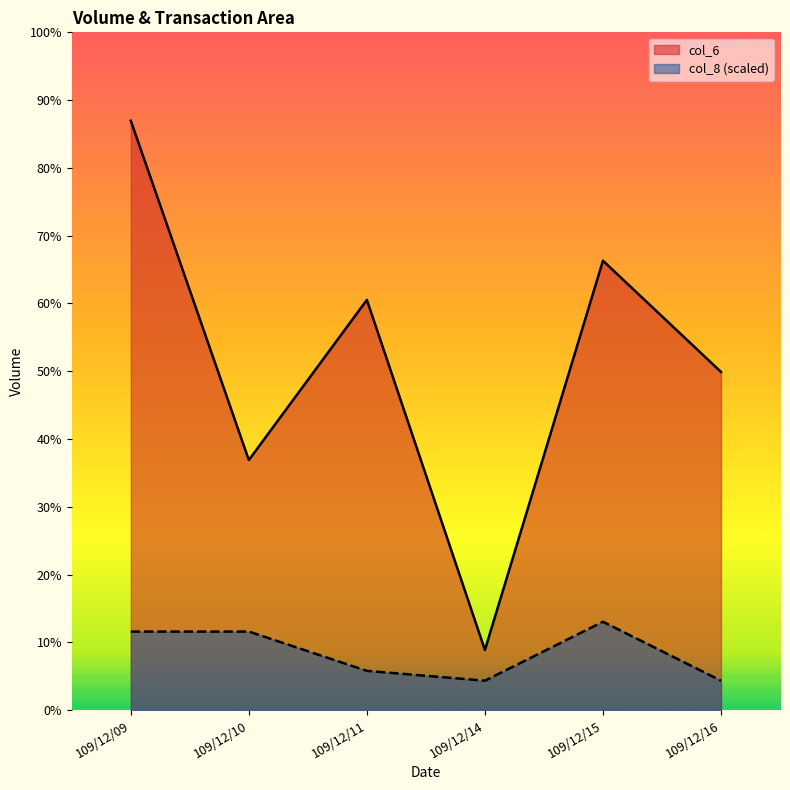

True or false: col_6 has more than 2 interior local peaks.

False